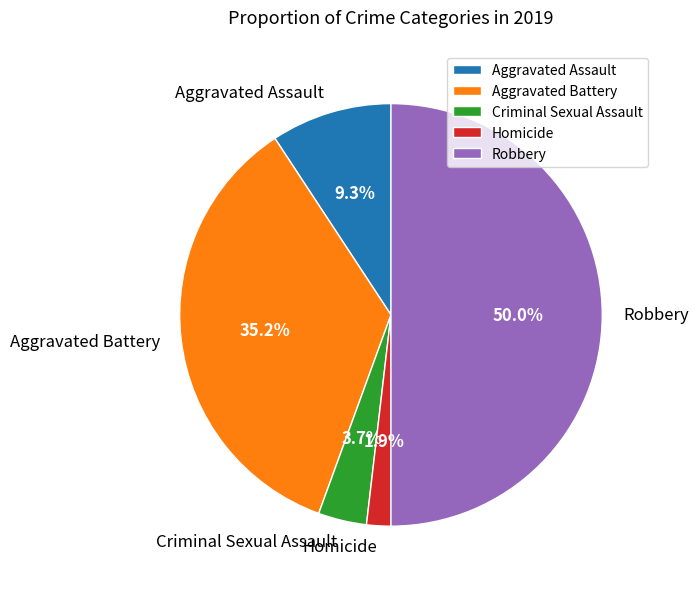

To the nearest percent, what percentage of the pie is Robbery?

50%